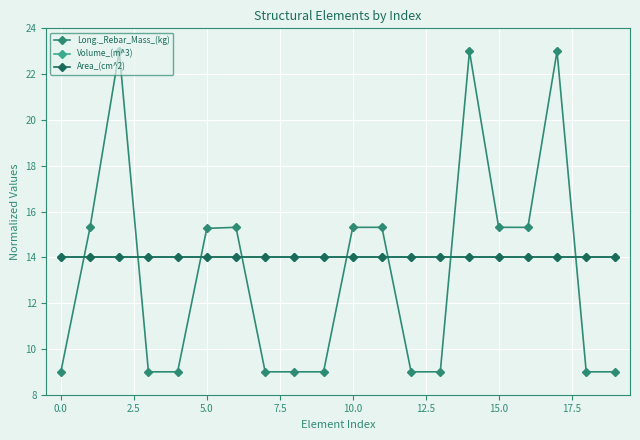

Does the chart have visible grid lines?

Yes